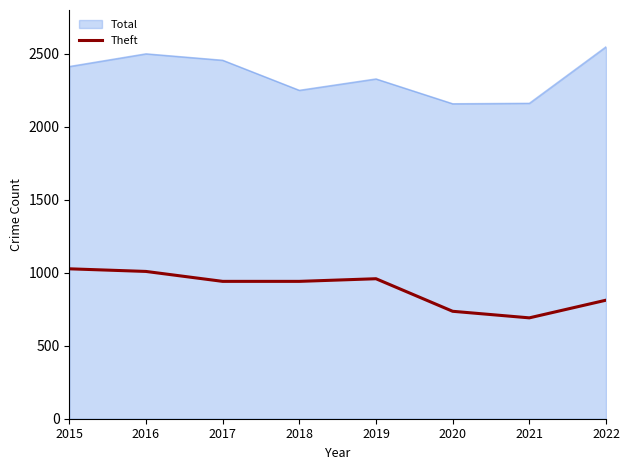

What is the difference between the Theft values at 2017 and 2021?

250